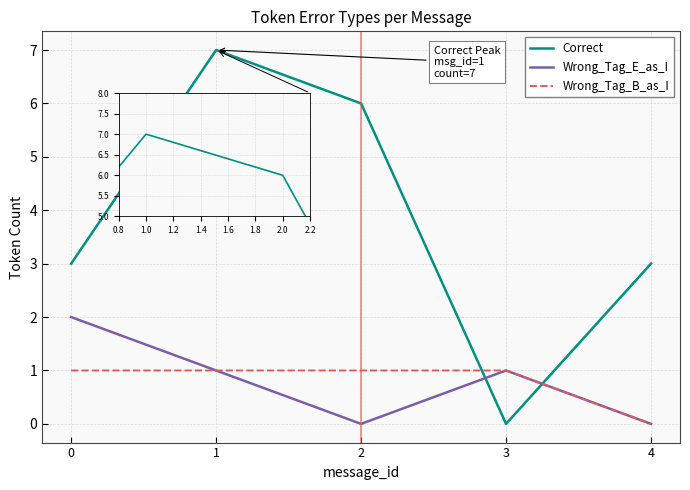

Reading left to right, list all the values displayed in this chart.

Correct: 3	7	6	0	3
Wrong_Tag_E_as_I: 2	1	0	1	0
Wrong_Tag_B_as_I: 1	1	1	1	0